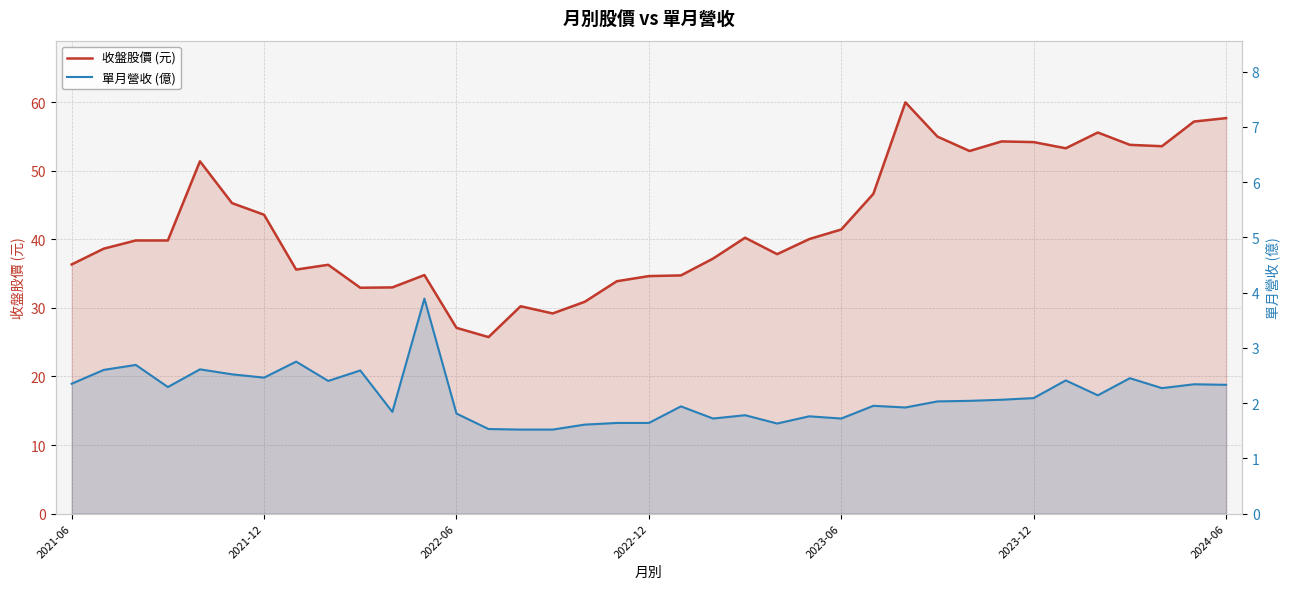

Between 20 and 10, which is larger?

20